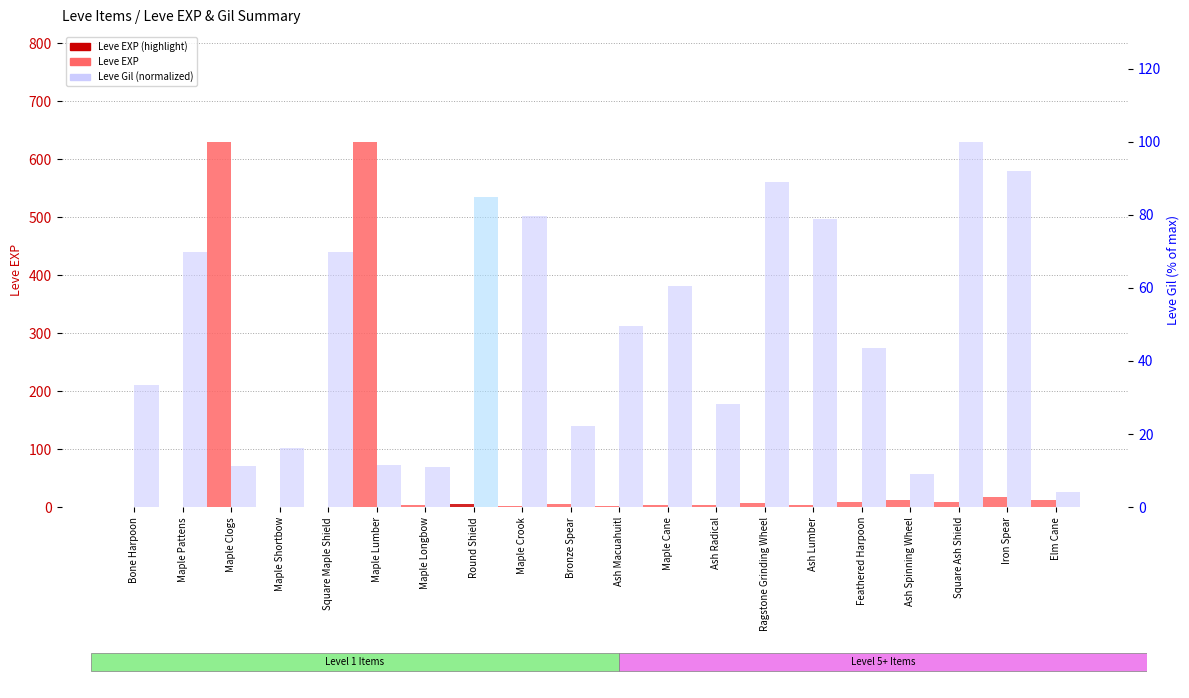

Where does the Leve Gil (normalized) series first go above 49?

Maple Pattens